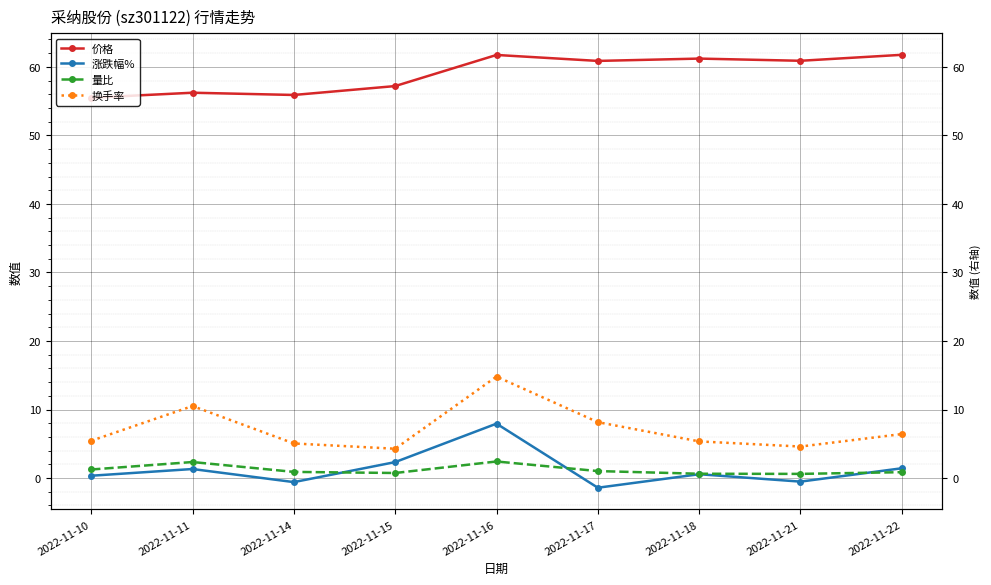

True or false: 价格 and 涨跌幅% cross at least once.

False